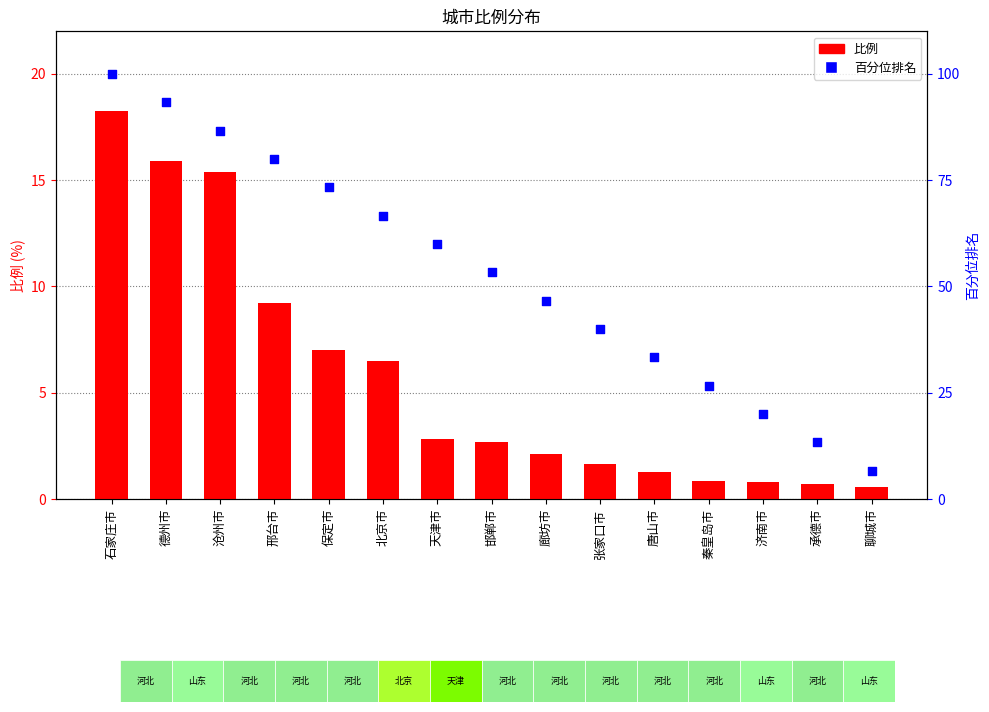

Which series reaches the maximum Y coordinate?

百分位排名